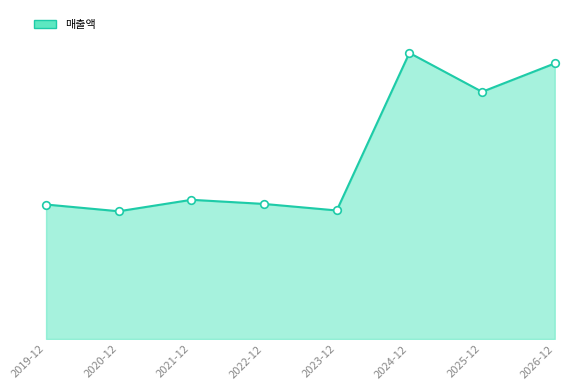

Which series contains the highest Y value?

매출액_line